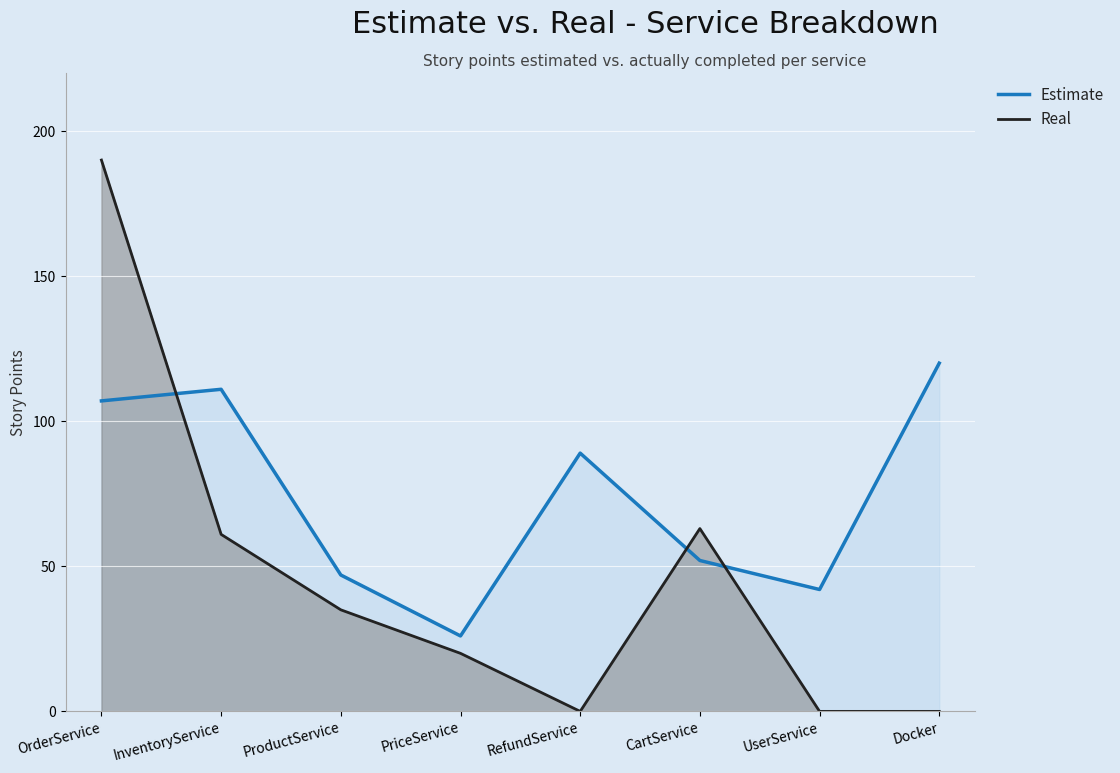

Count the number of categories in the chart.

8